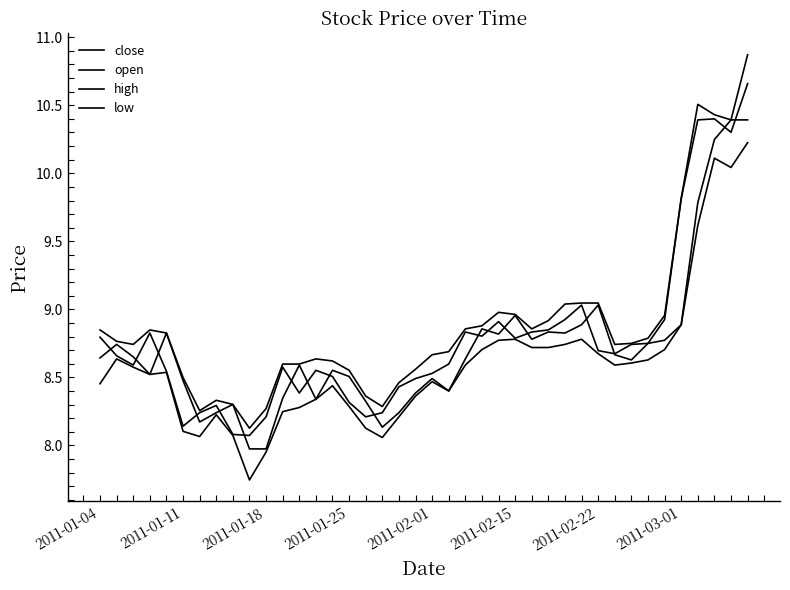

Is this an area chart (filled region under the line)?

No